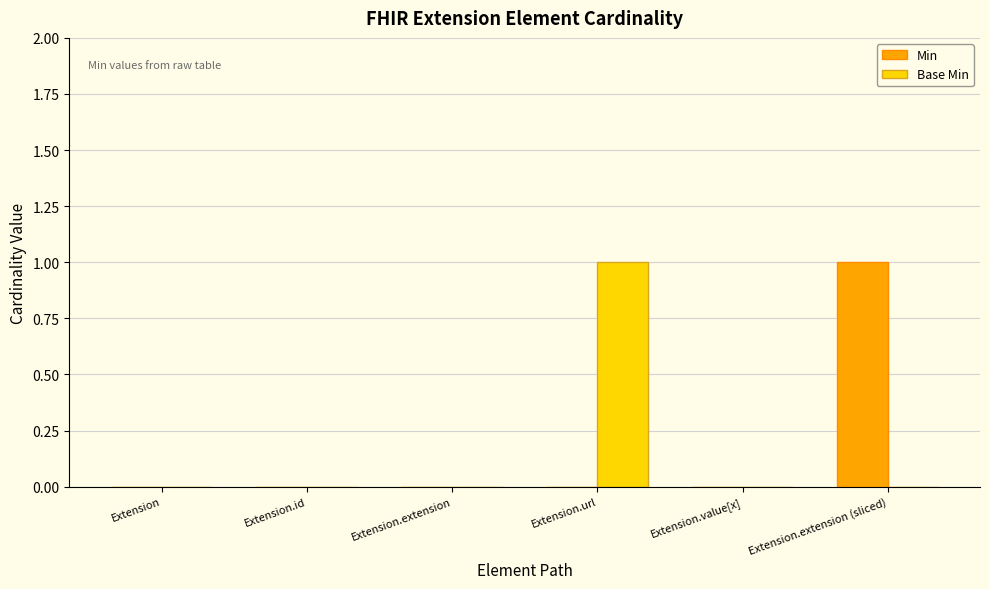

Which category has the highest value in the Base Min series?

Extension.url